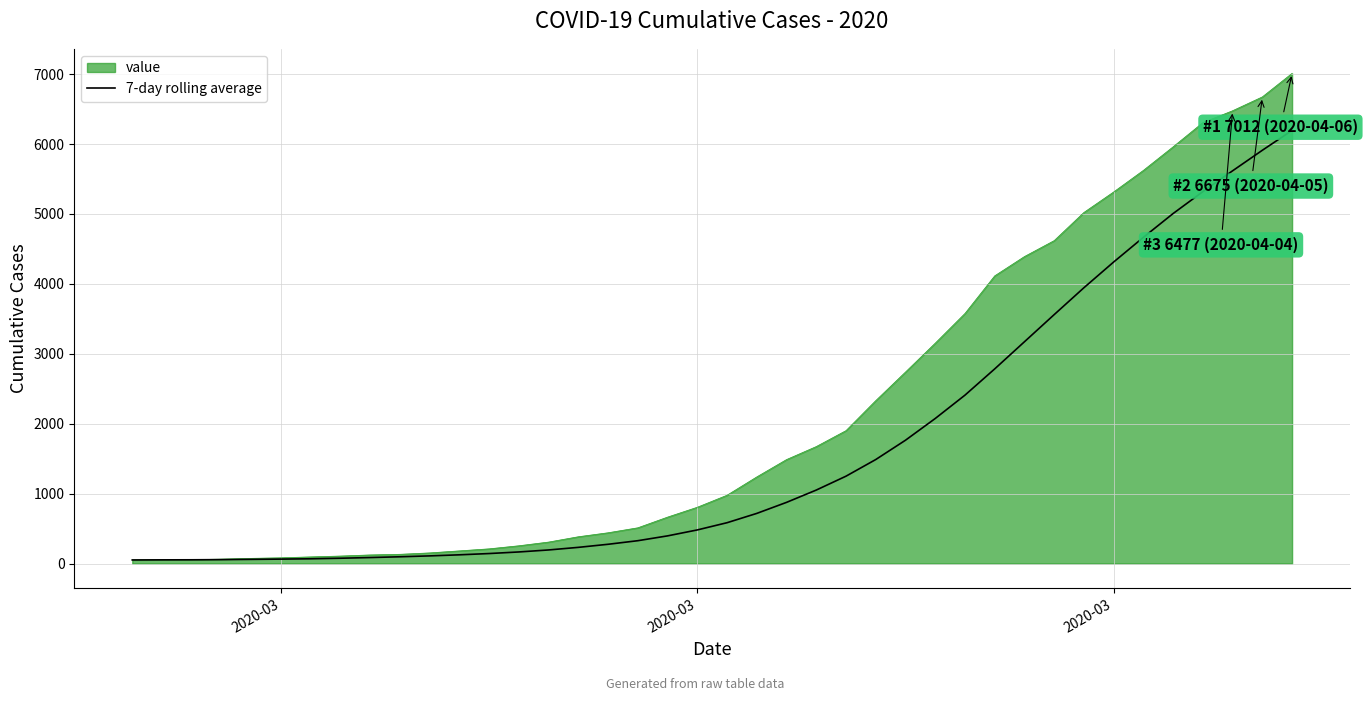

Which series has the largest range (max minus min)?

value